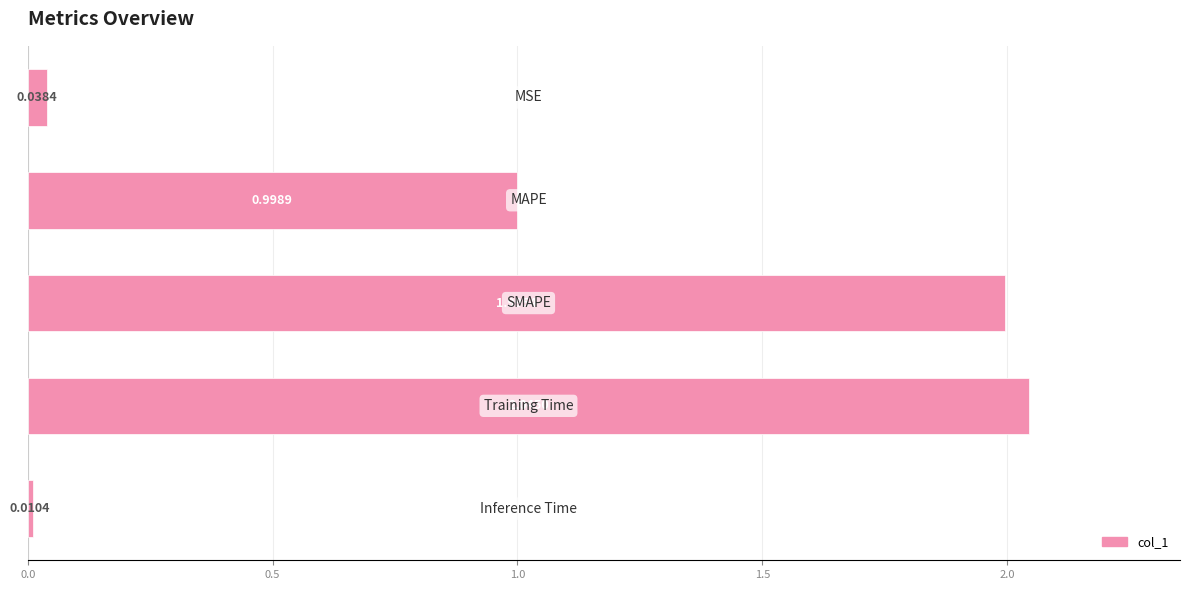

What is the average value?

1.0